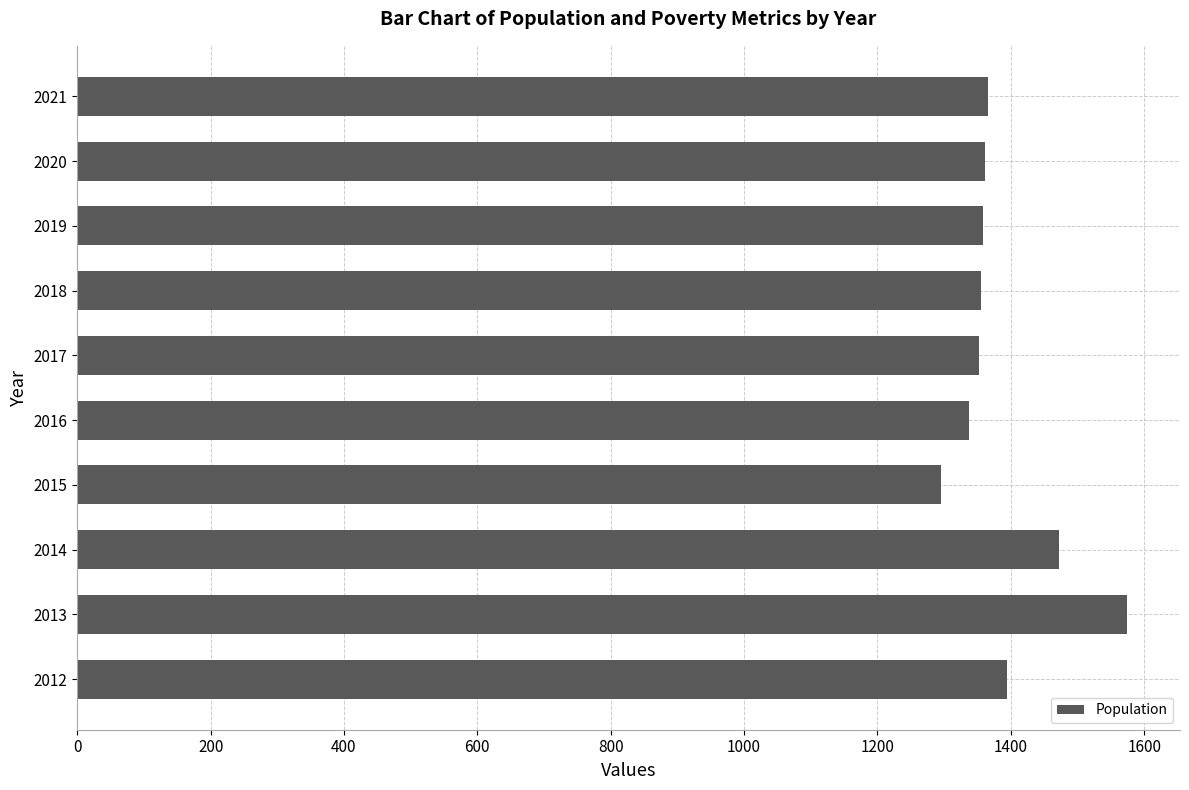

What is the ratio of the value at 2021 to the value at 2019?

1.0